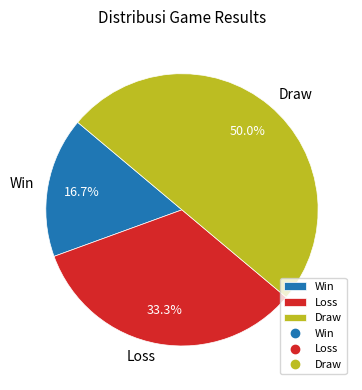

Is Win the majority of the pie?

No